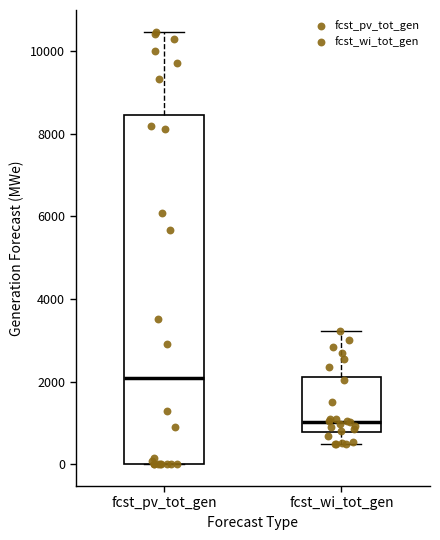

Reading left to right, transcribe this box plot: for each box, give where its median line is, the range the box spans, and where its two whiskers end, as read against the y-axis. The values are not printed on the chart, so give them approximately, as read against the axis.

fcst_pv_tot_gen: median 2000, box 0 to 8400, whiskers 0 to 10400
fcst_wi_tot_gen: median 1000, box 800 to 2200, whiskers 400 to 3200